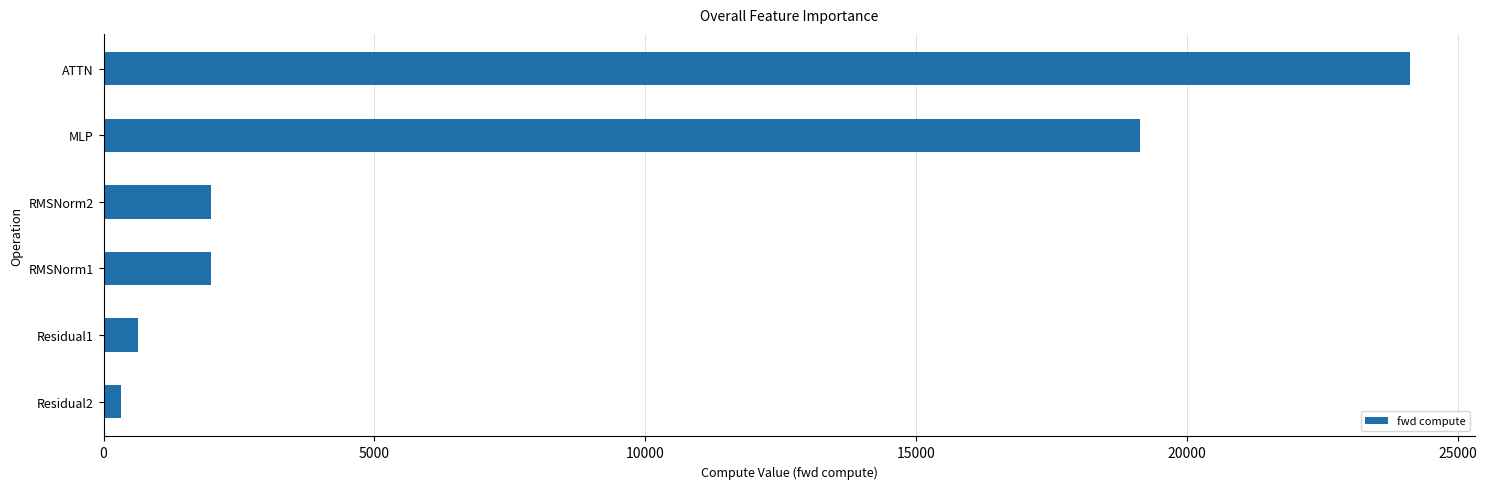

What is the average value?

8028.9